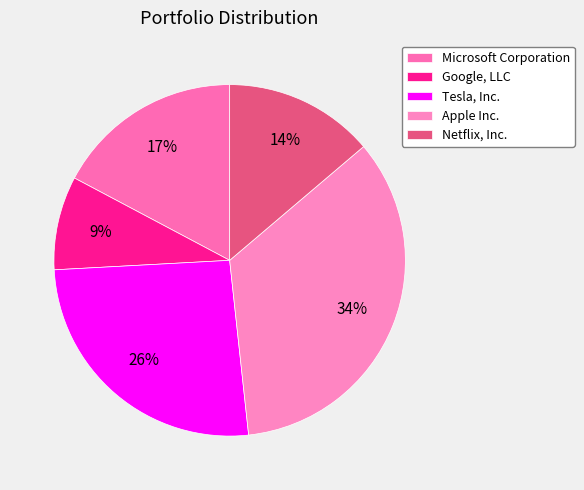

To the nearest percent, what is the difference between the Microsoft Corporation and Tesla, Inc. slice percentages?

9%